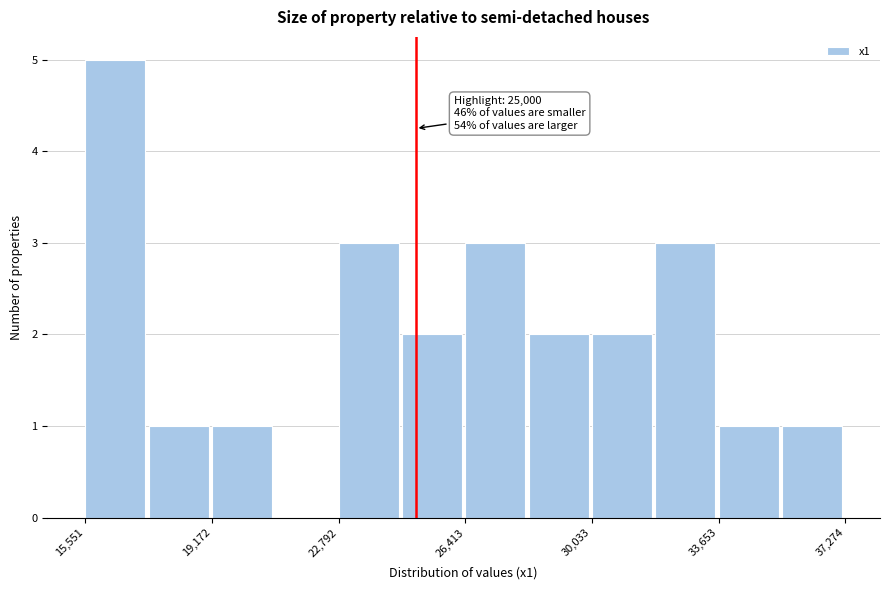

Around what value on the x-axis is the tallest bar? Give the approximate position of its centre, as read against the axis.

16500